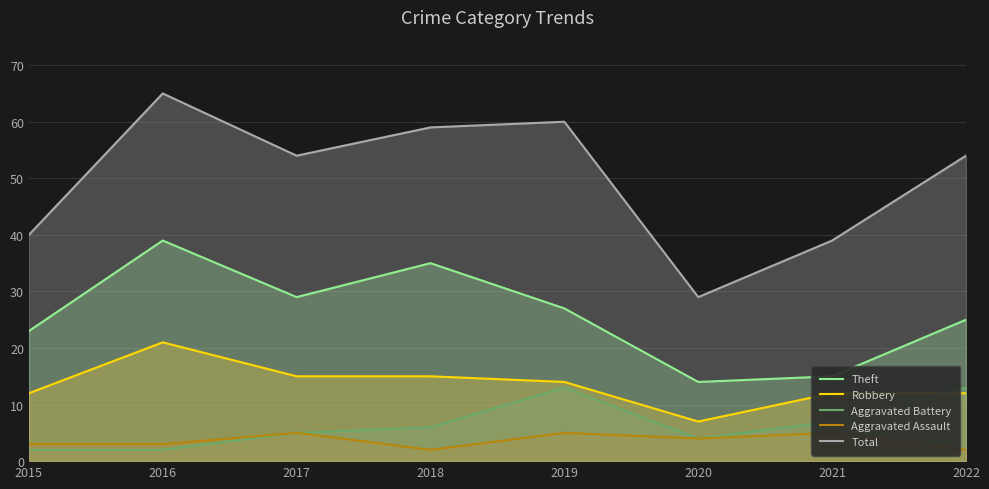

What are all the series names shown in the legend?

Theft, Robbery, Aggravated Battery, Aggravated Assault, Total